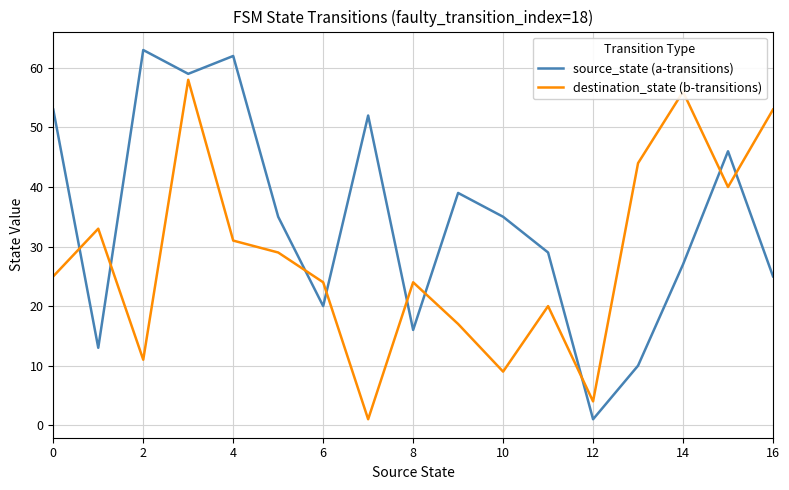

List the series in order of their peak value, highest first.

source_state (a-transitions), destination_state (b-transitions)